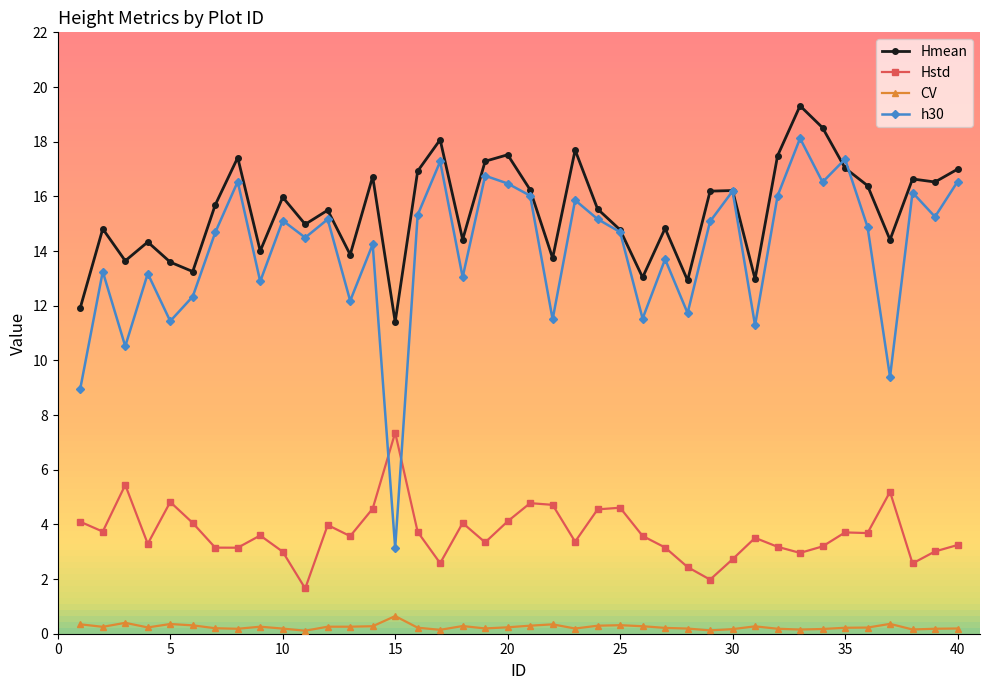

What is the value of the Hstd point at the 37th from the left?

5.2